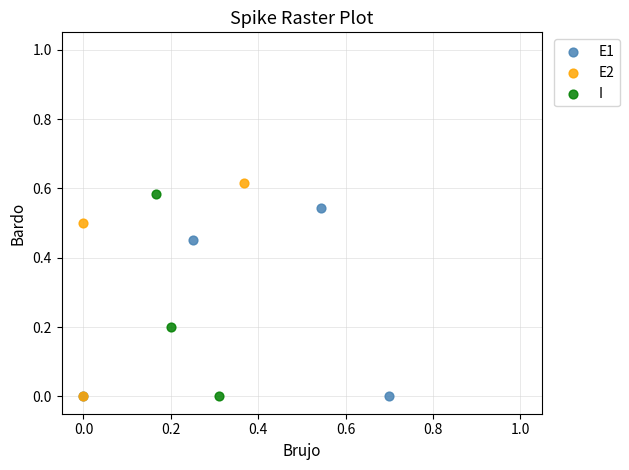

Which series has the widest spread of Y values?

E2